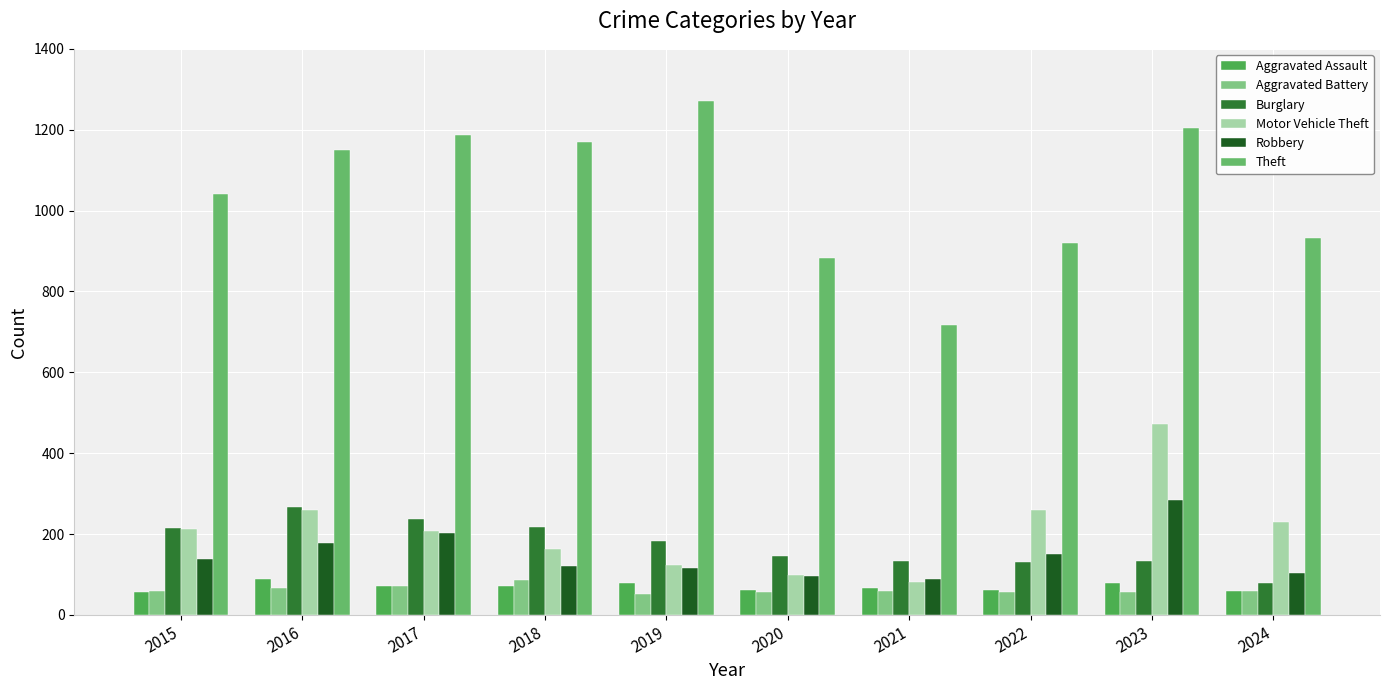

How many bars are there in total?

60